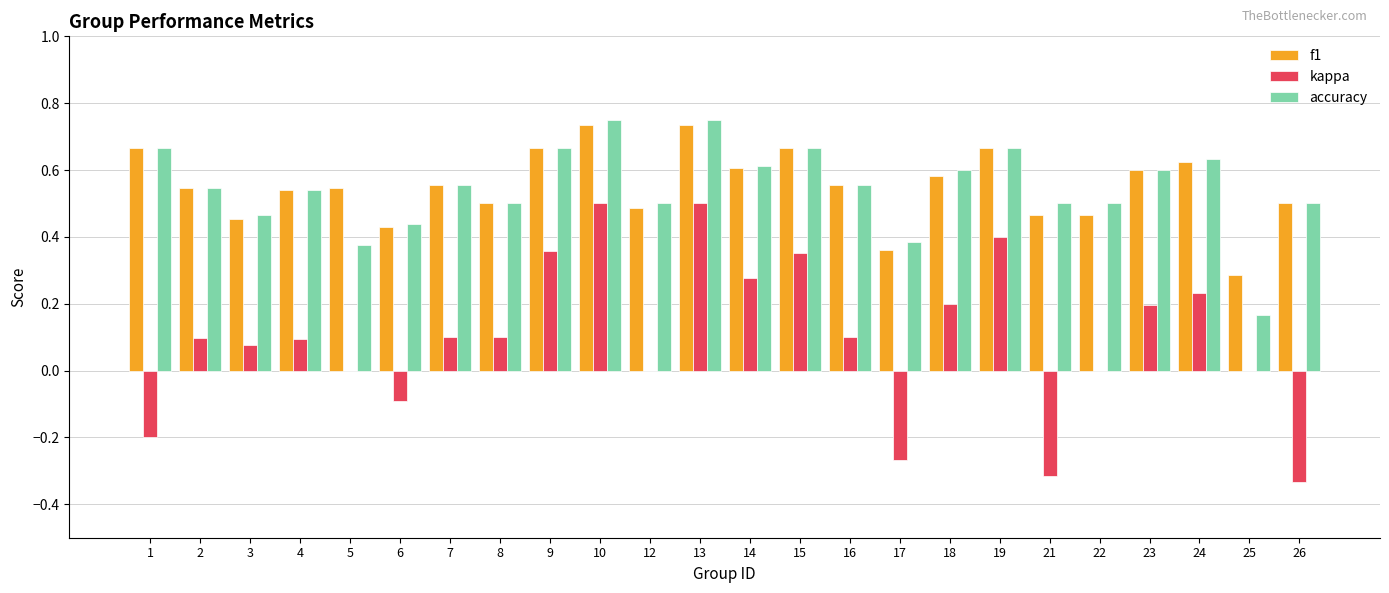

What is the sum of all f1 values?

13.2